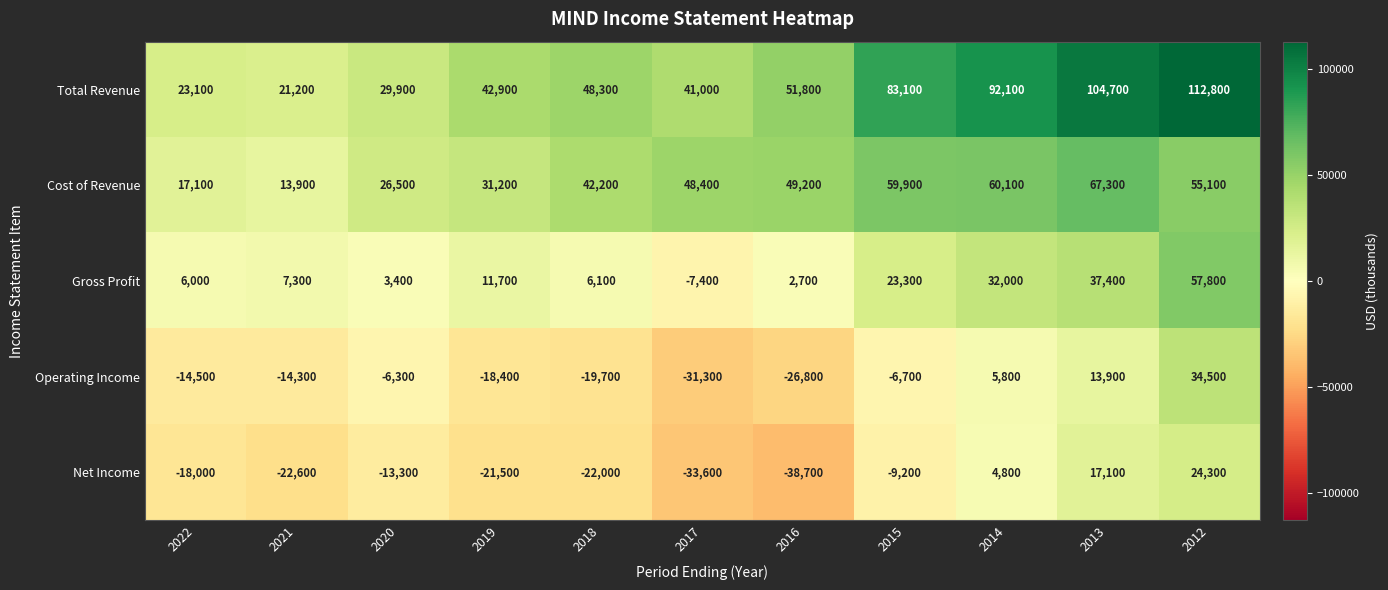

What is the greatest value displayed?

112800